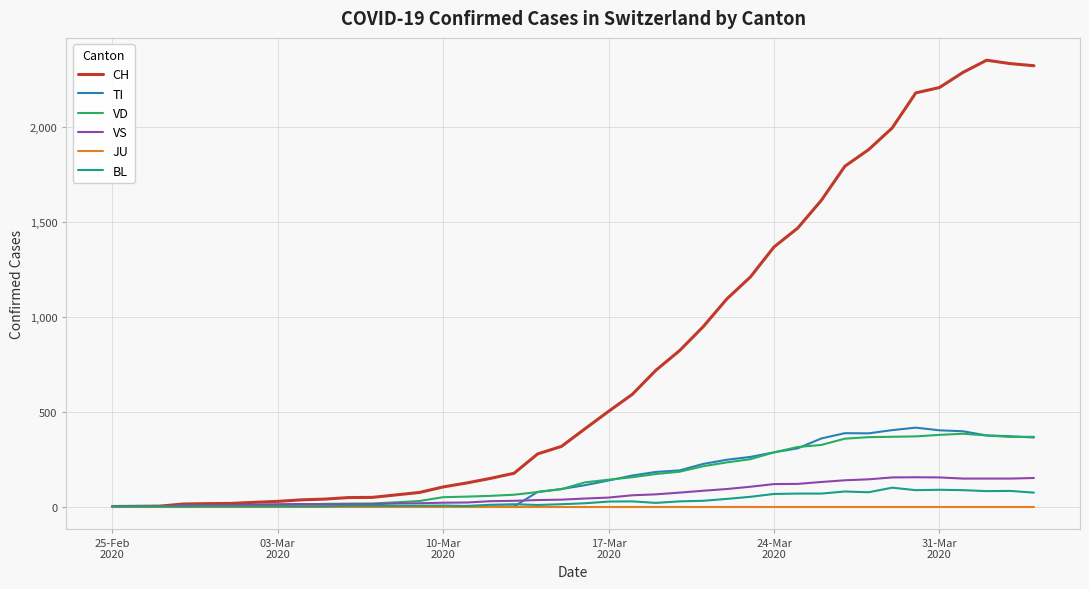

What is the difference between the second highest and minimum values in the VS series?

153